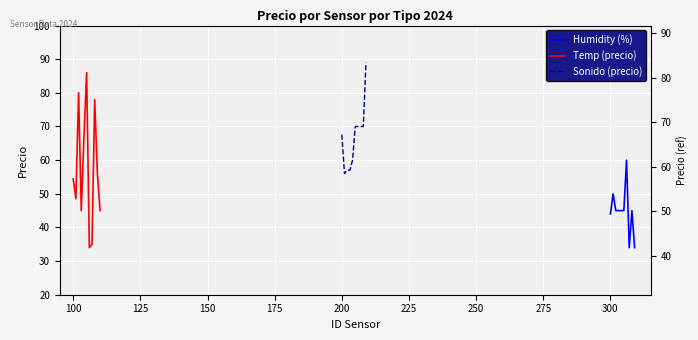

True or false: there are more than 2 points higher than both neighbors.

True